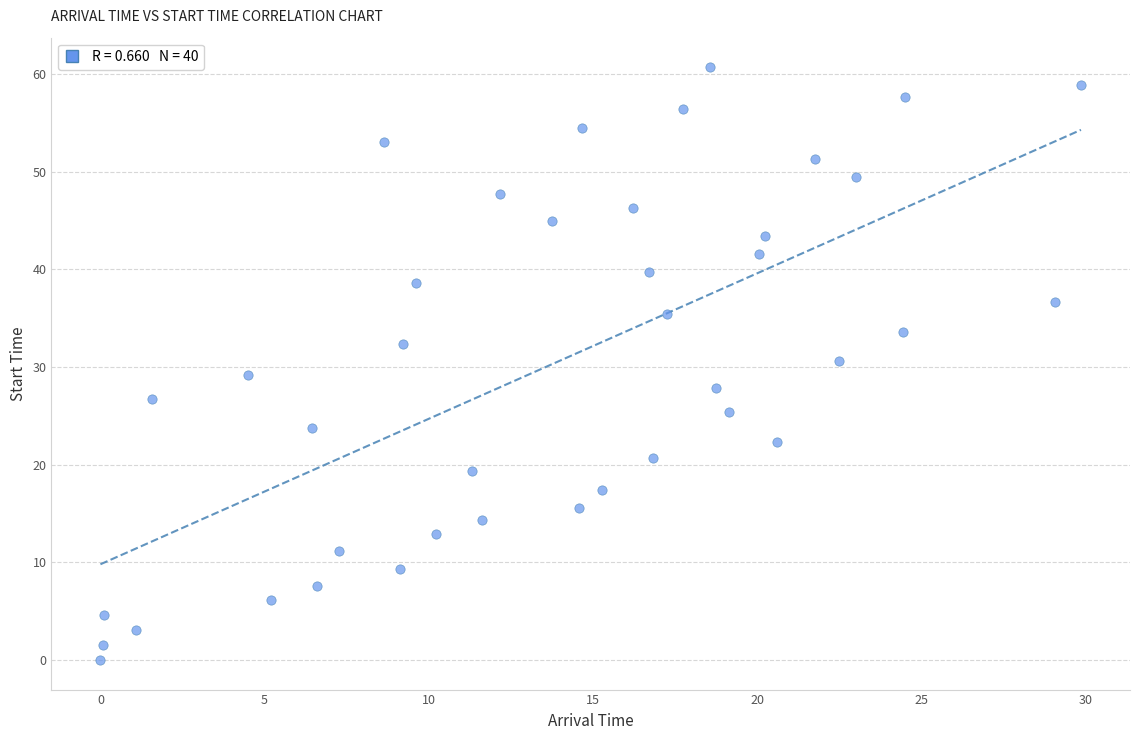

What is the range of X values (max minus min)?

29.9